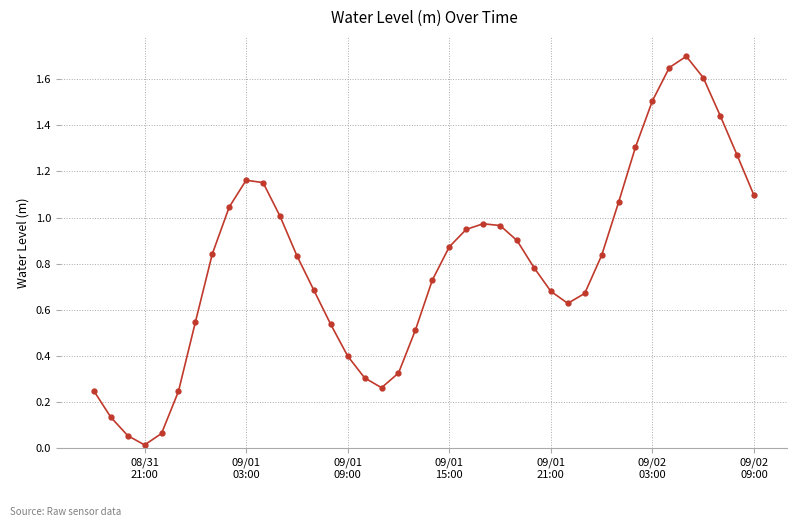

What is the difference between the second highest and minimum values?

1.6